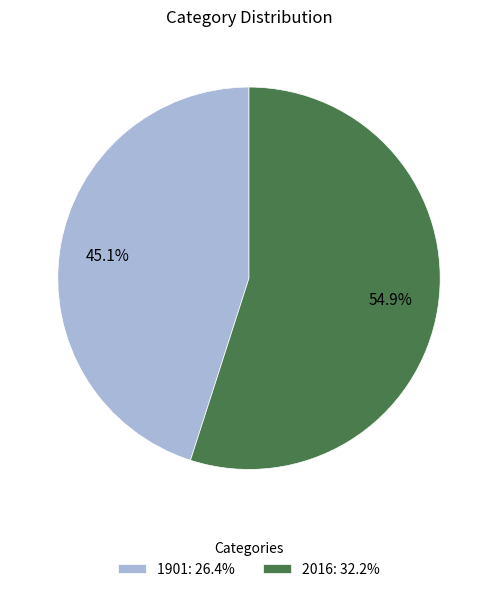

How many segments does this pie chart have?

2